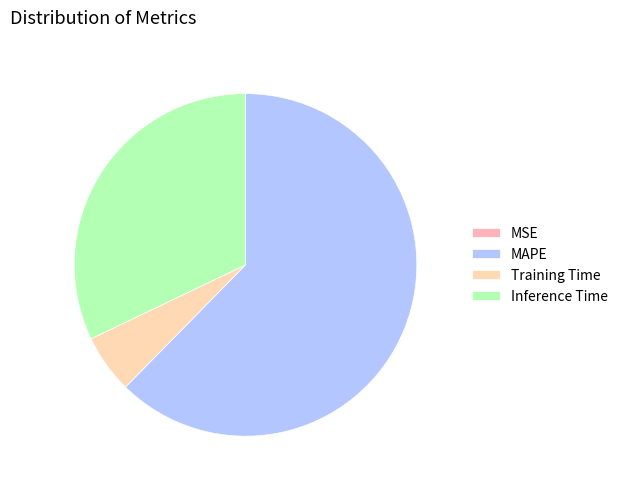

Is it true that MAPE is 53% of the pie?

False